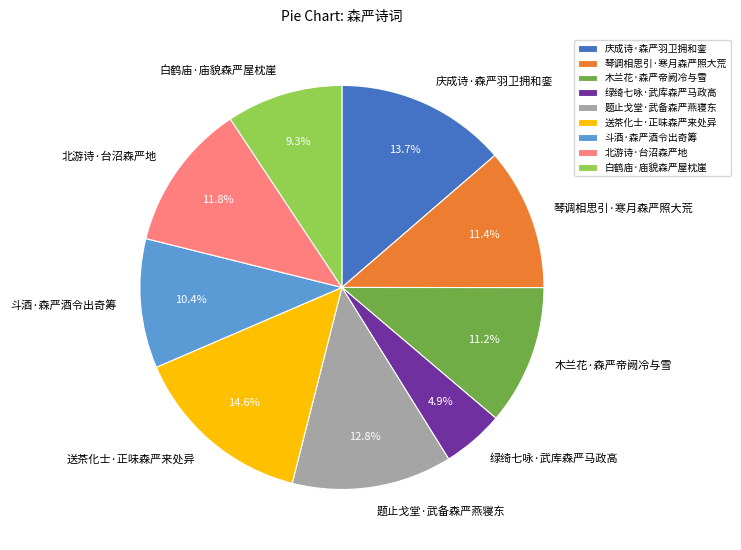

Do 琴调相思引·寒月森严照大荒 and 斗酒·森严酒令出奇筹 together represent more than half of the pie?

No